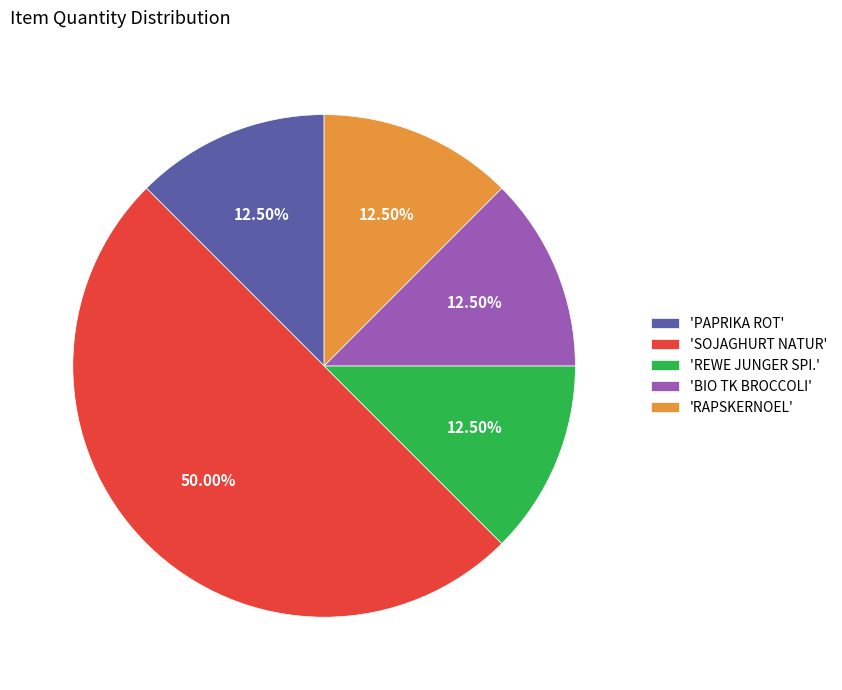

Count the number of slices in the pie.

5